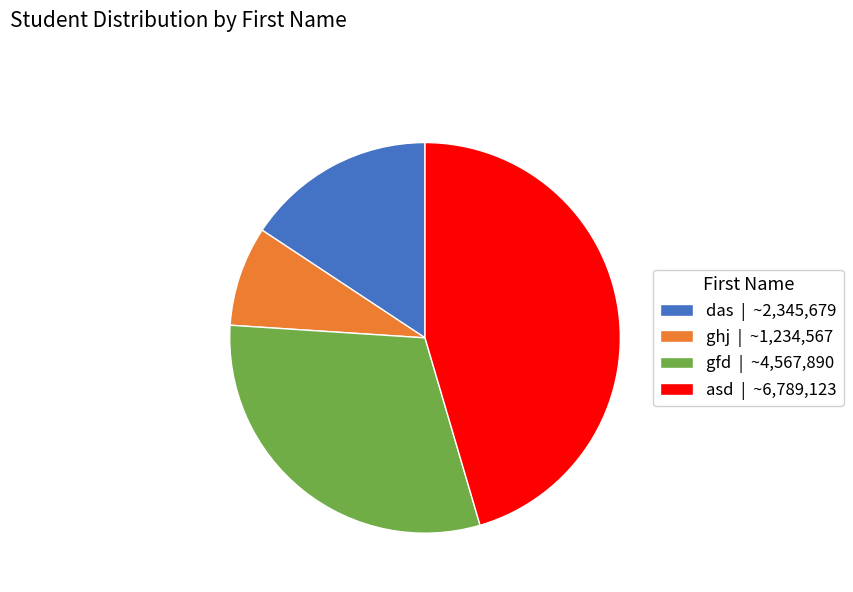

Is there a majority slice in this chart?

No